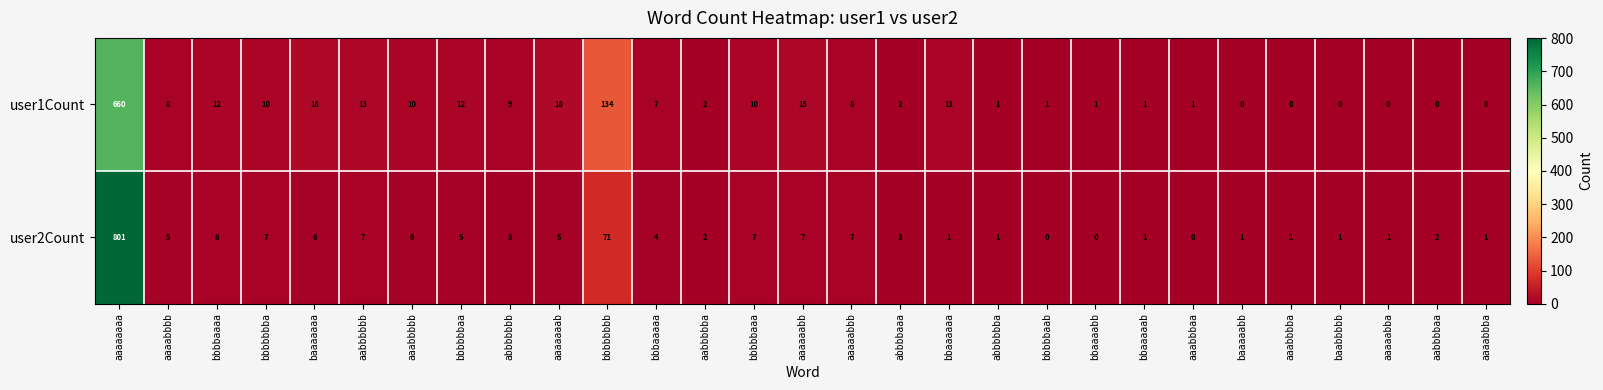

Which category has the highest value in the user2Count series?

aaaaaaaa